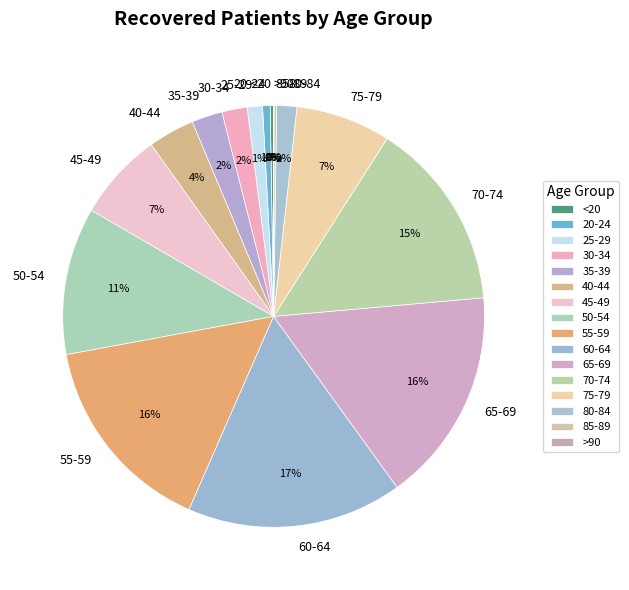

Combined, do 75-79 and 50-54 account for over 50%?

No